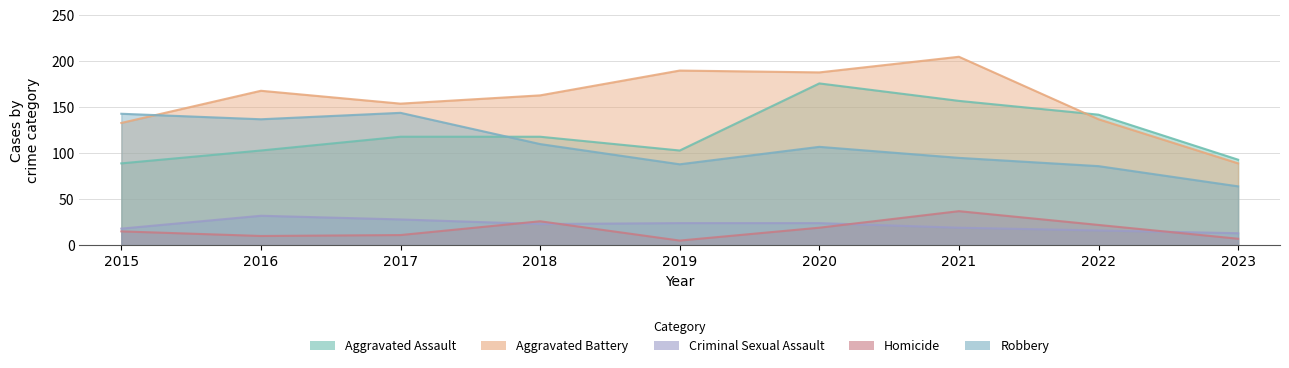

What is the total value across all series at 2020?

514